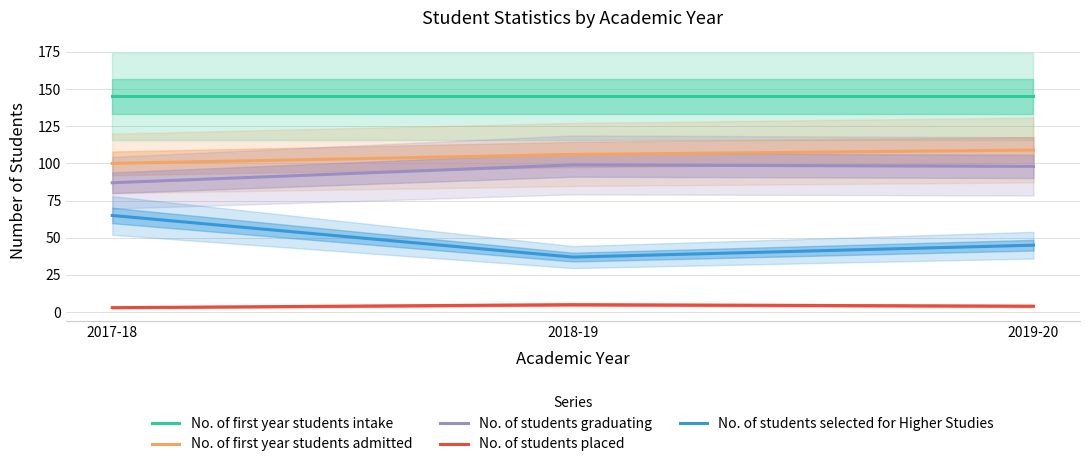

At 2019-20, list the series in order from smallest to largest.

No. of students placed, No. of students selected for Higher Studies, No. of students graduating, No. of first year students admitted, No. of first year students intake